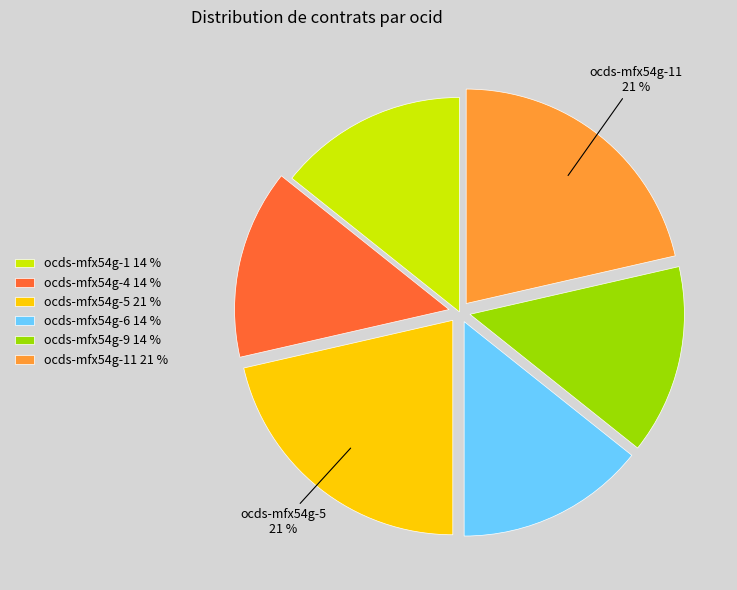

Count the number of slices in the pie.

6